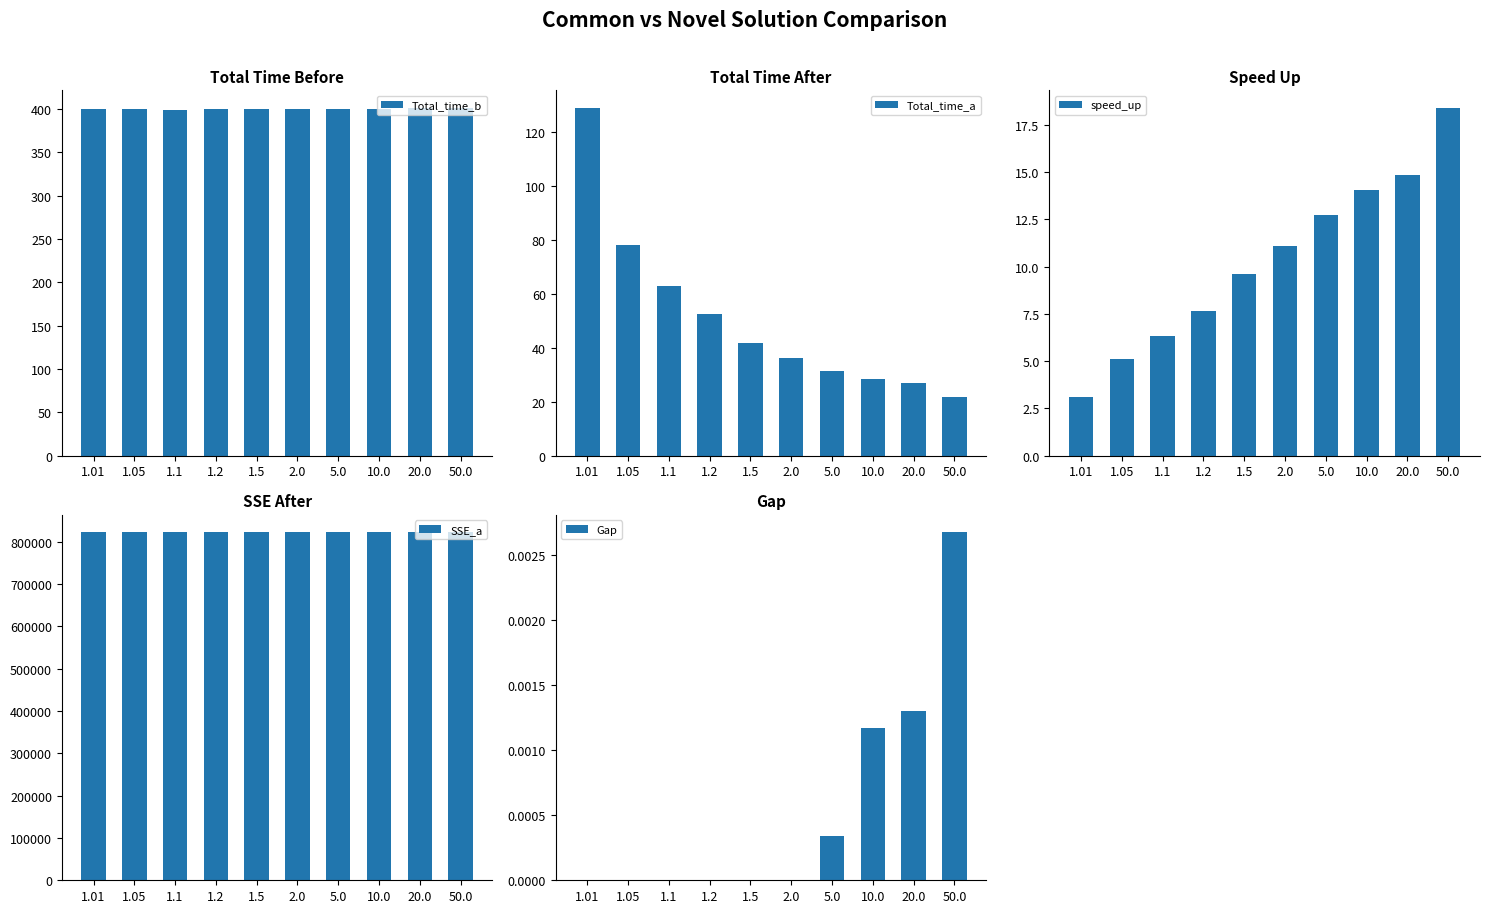

How many distinct data groups are displayed?

5